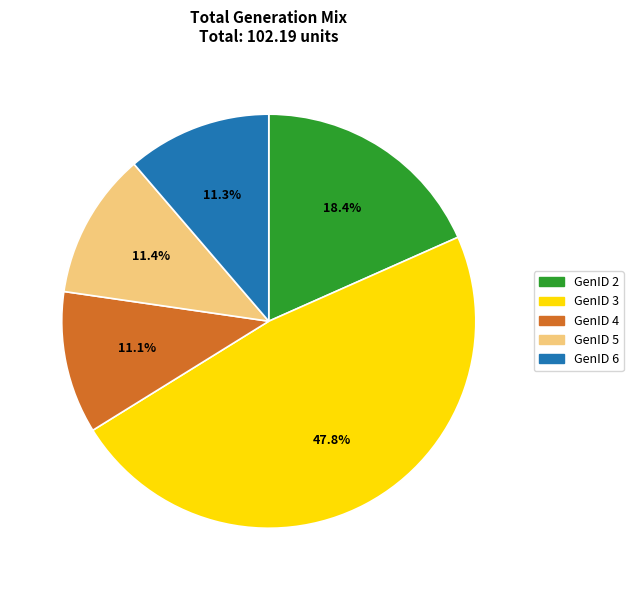

To the nearest percent, what is the difference between the GenID 4 and GenID 3 slice percentages?

37%